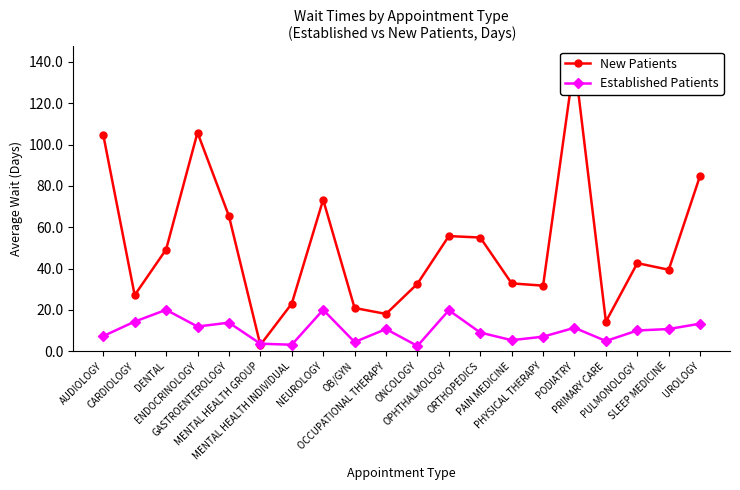

What is the difference between the second highest and second lowest values in the Established Patients series?

16.9